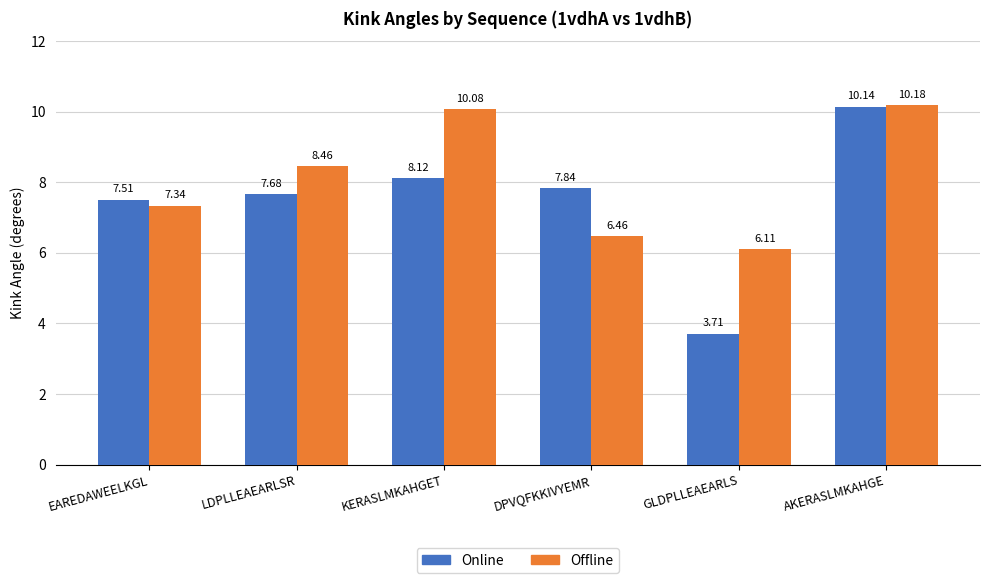

What is the sum of the Offline values at GLDPLLEAEARLS and KERASLMKAHGET?

16.2